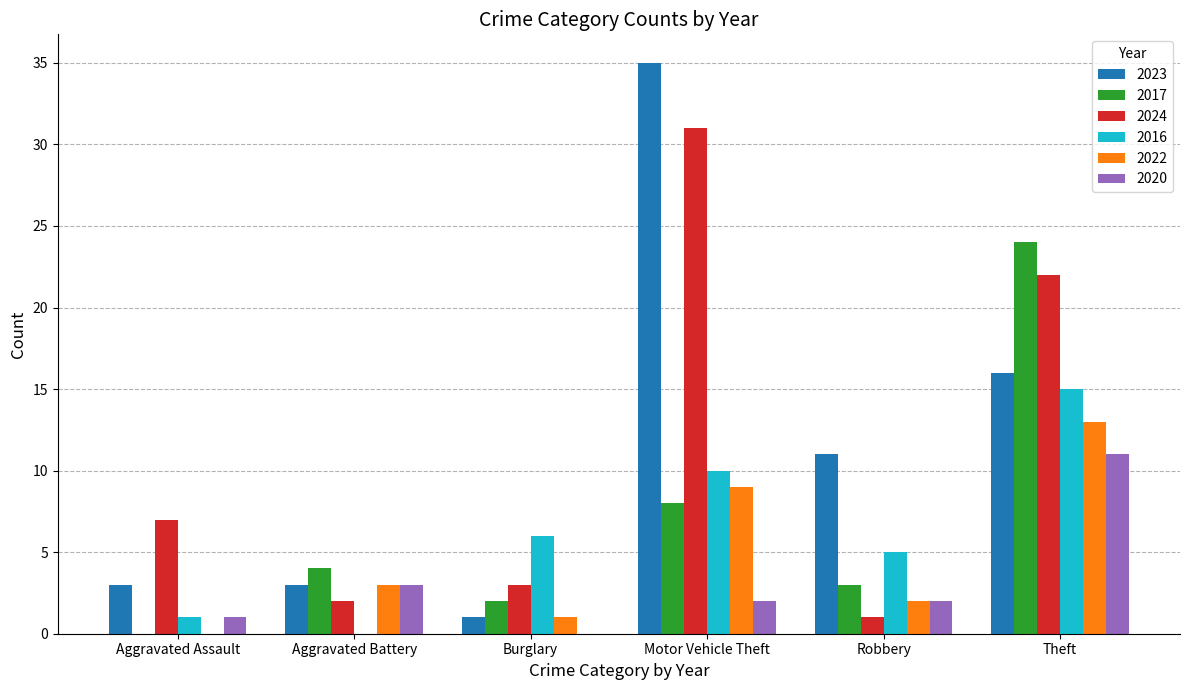

What is the highest value of the 2016 series?

15